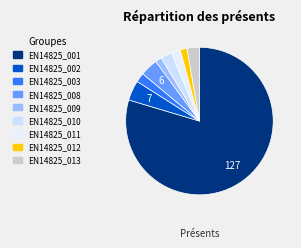

Which slice is the smallest?

EN14825_009